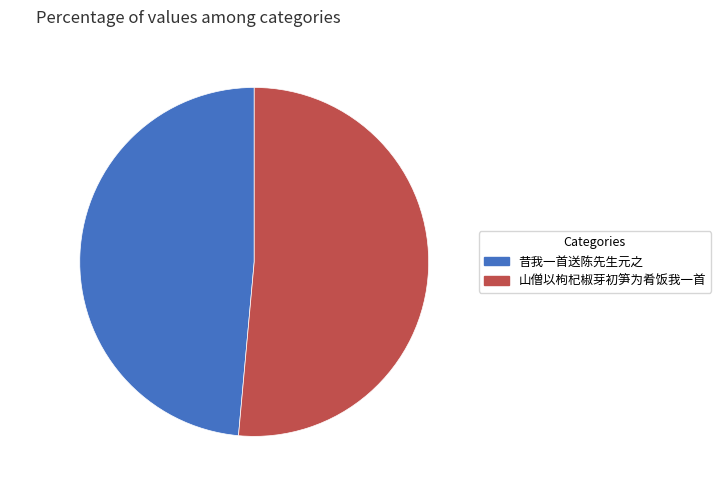

Is there any slice that represents more than half of the pie?

Yes